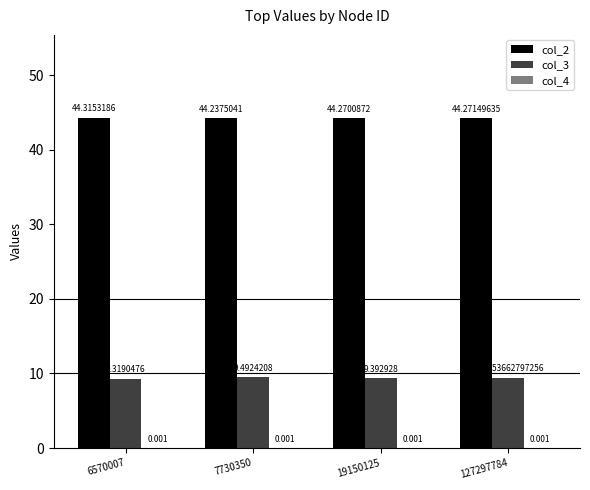

What is the value of the col_2 bar at the 2nd from the left?

44.2